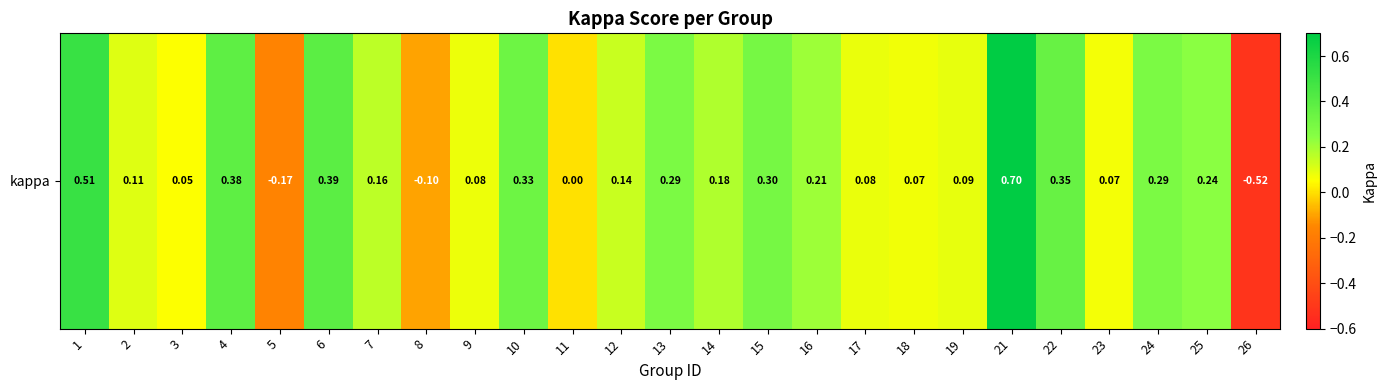

Rank the categories by value from highest to lowest.

21, 1, 6, 4, 22, 10, 15, 24, 13, 25, 16, 14, 7, 12, 2, 19, 17, 9, 18, 23, 3, 11, 8, 5, 26